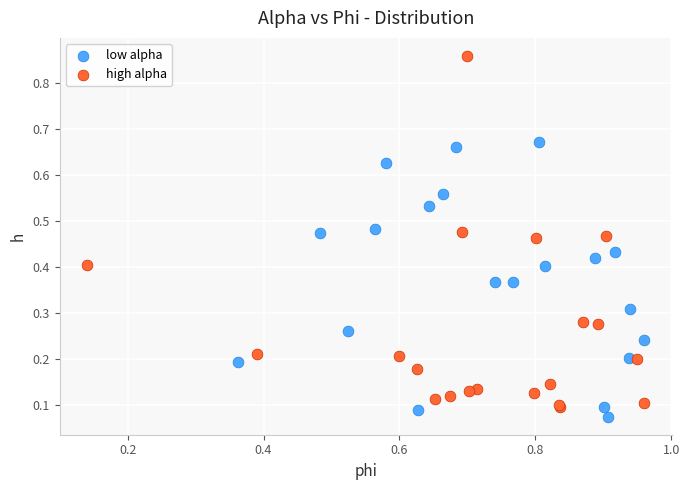

Which series has the widest spread of Y values?

high alpha